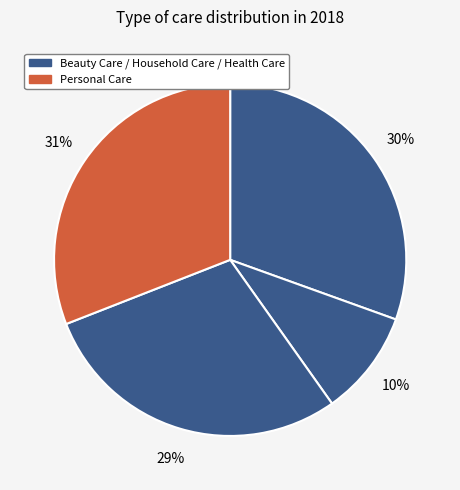

Is there any slice that represents more than half of the pie?

No